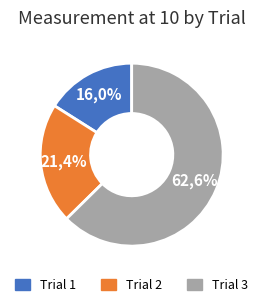

To the nearest percent, what percentage of the pie is Trial 3?

63%